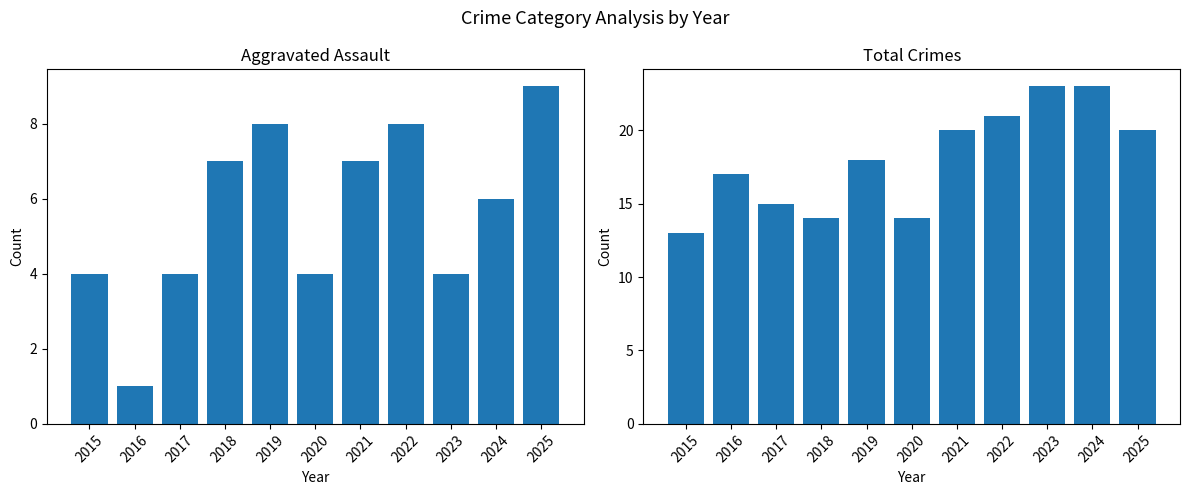

Which series has the widest spread of values?

Total